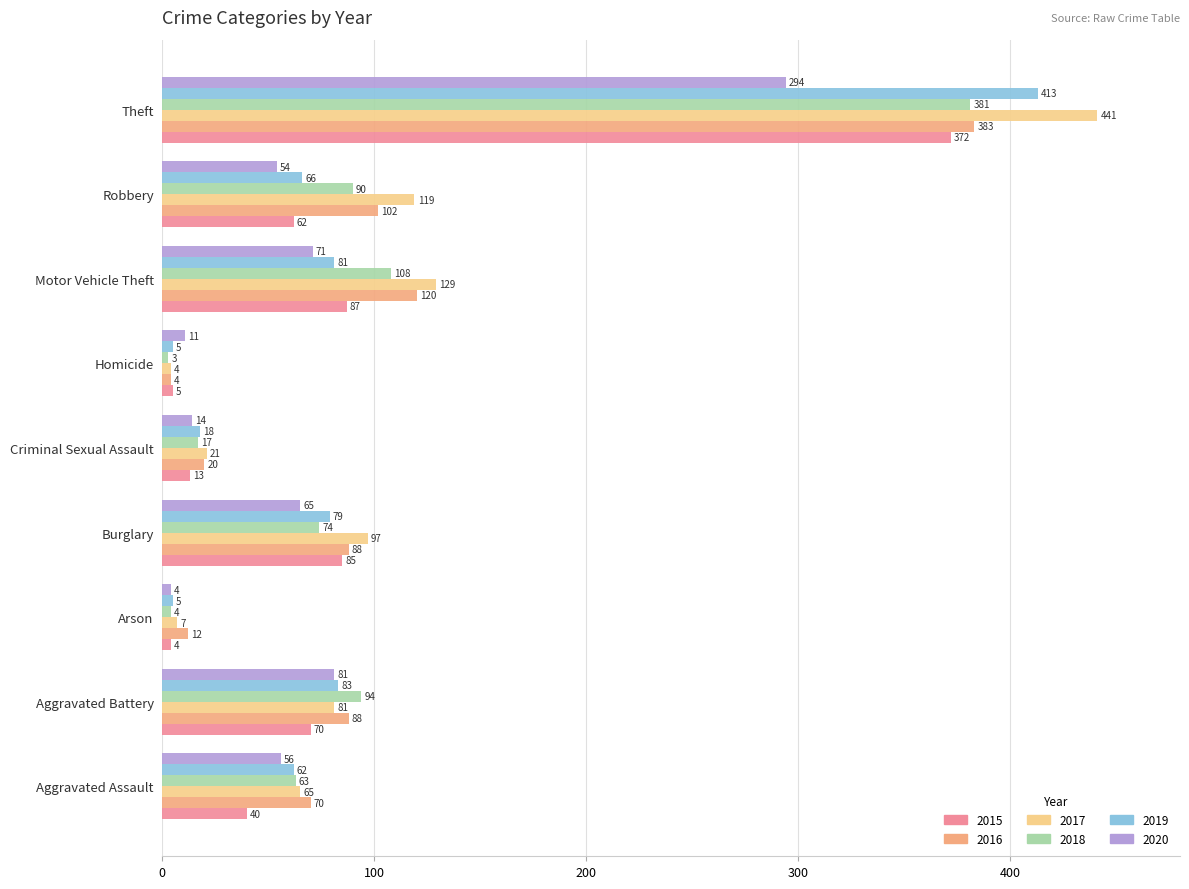

What is the smallest value displayed?

3